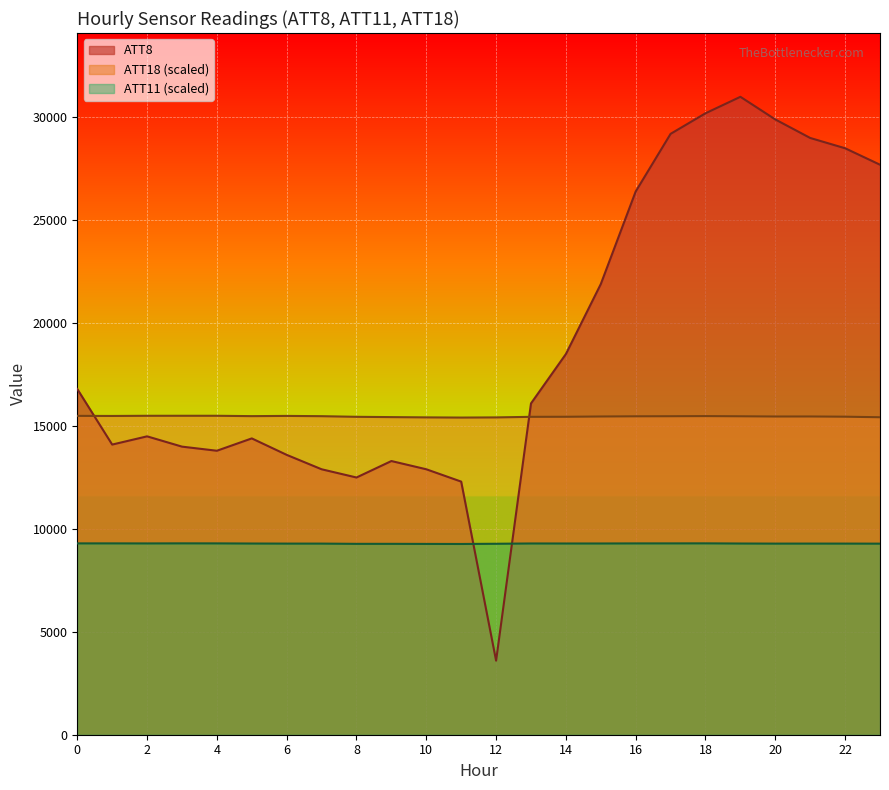

At which label is ATT11 closest to 9284?

23